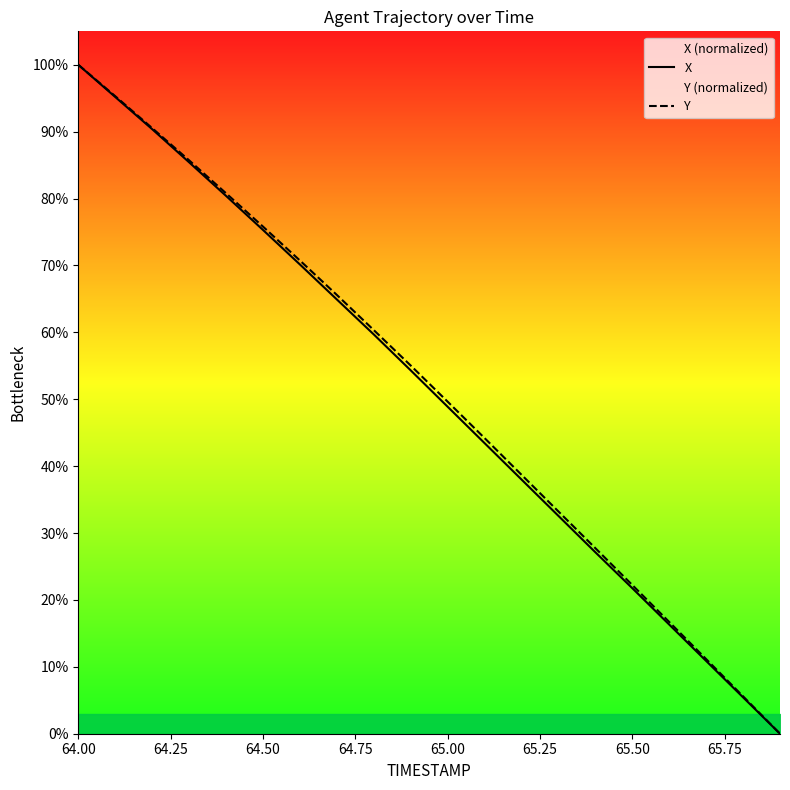

Is it true that Y equals 22.2 at 65.50?

True